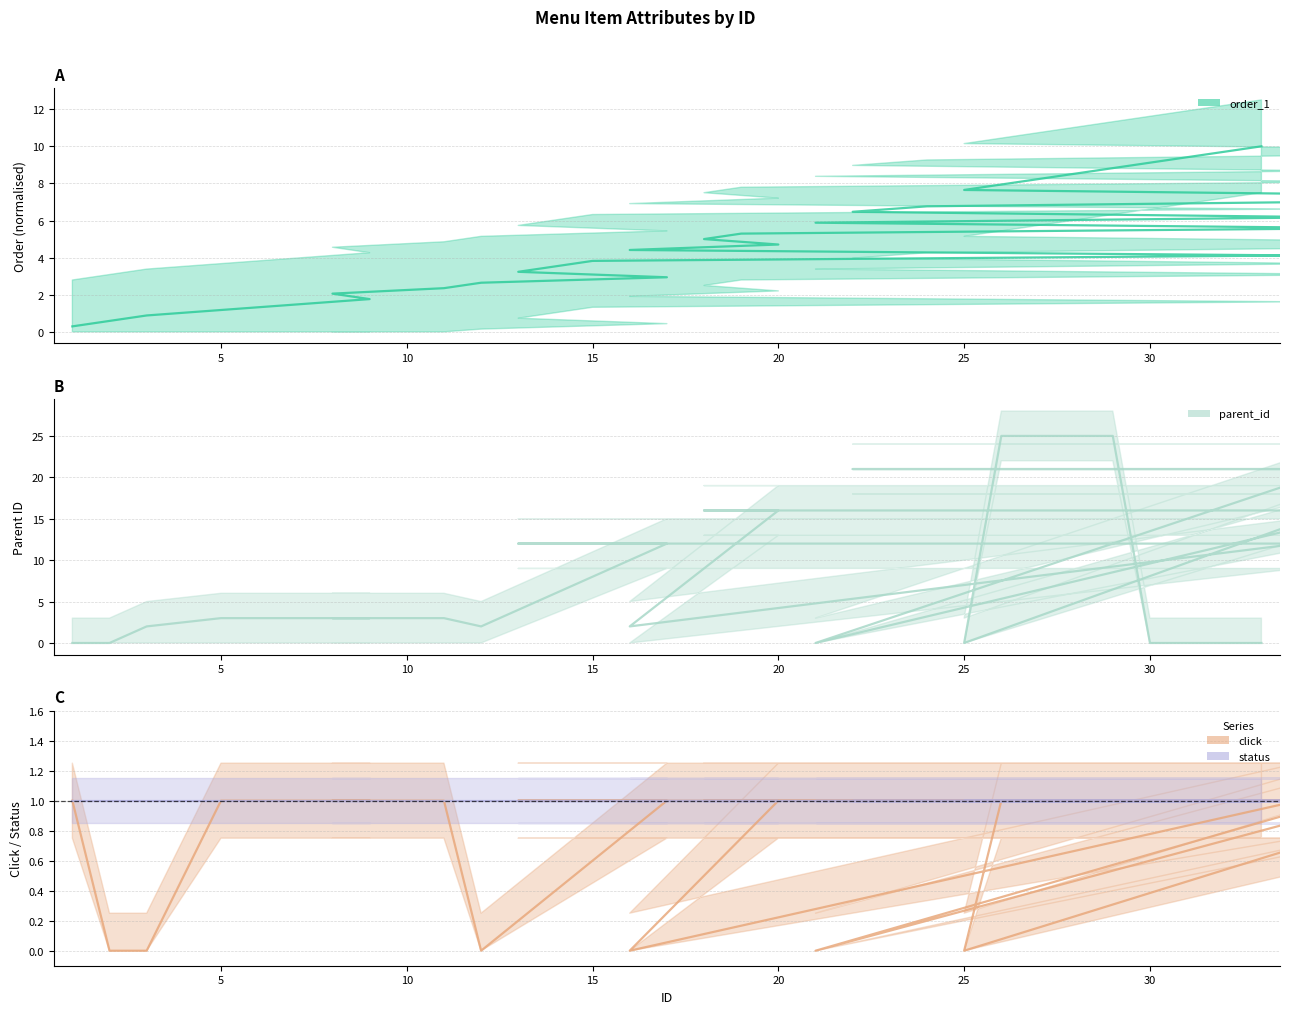

What is the label of the 31st point from the right?

5